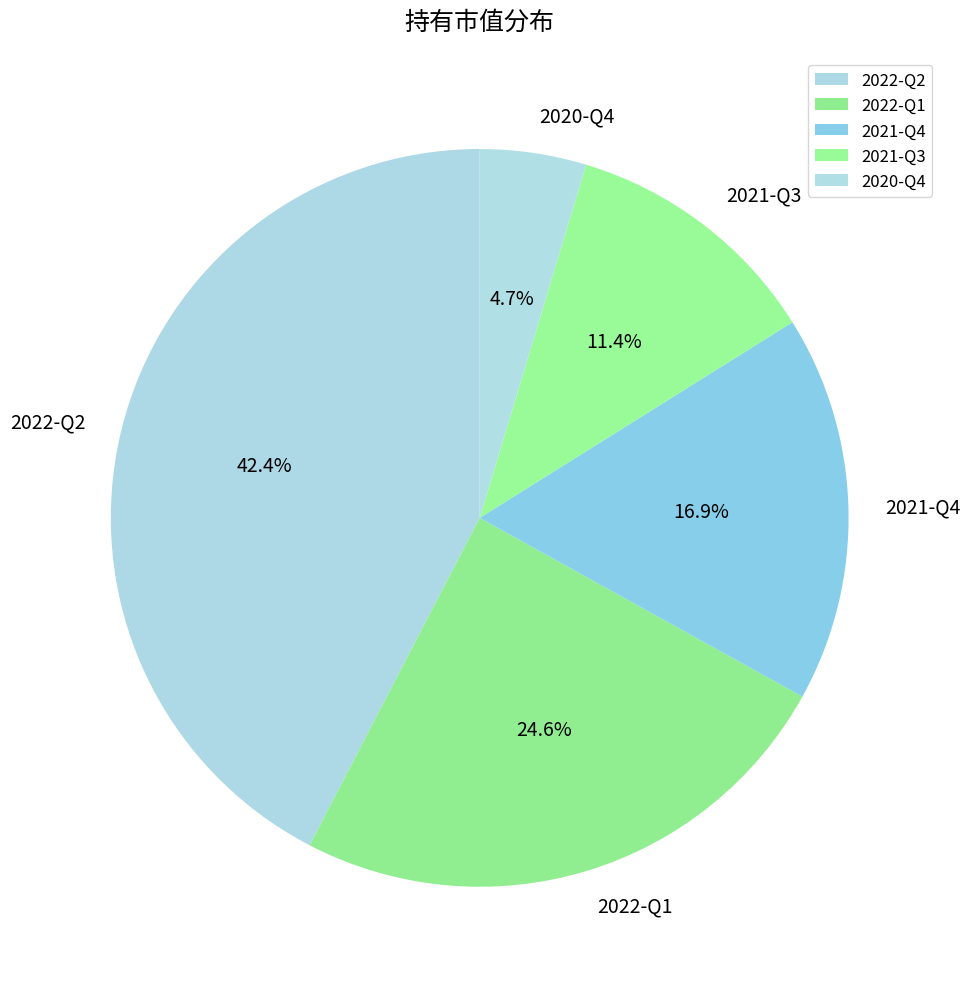

To the nearest percent, what is the combined percentage of 2021-Q3 and 2022-Q2?

54%